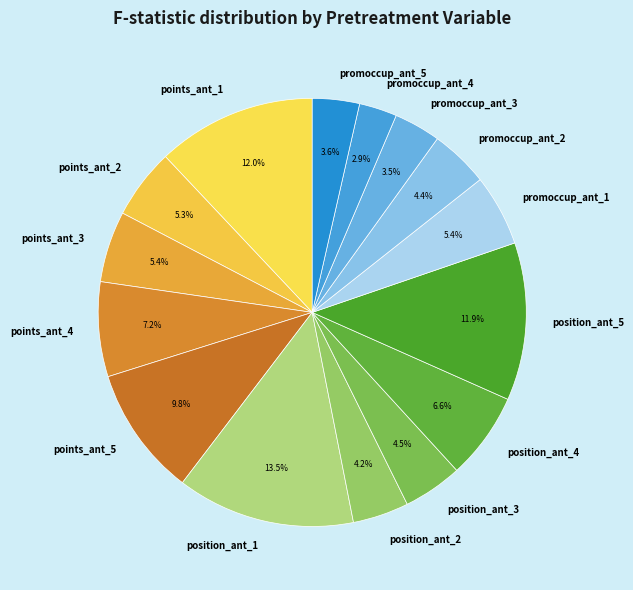

Which has a higher value, promoccup_ant_5 or position_ant_3?

position_ant_3